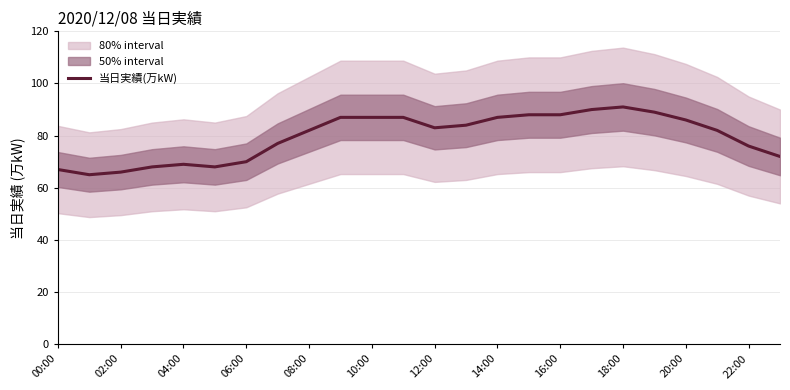

True or false: the data has more than 1 interior local peaks.

True